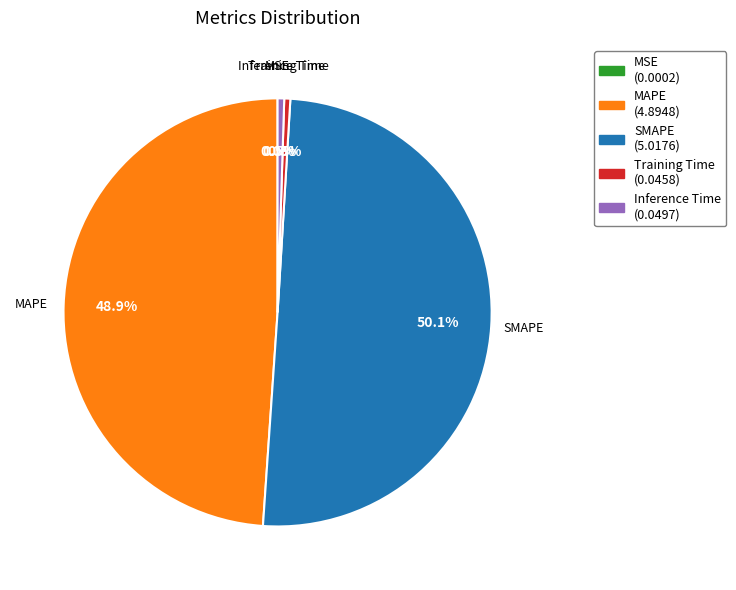

Do Inference Time (0.0497) and MAPE (4.8948) together represent more than half of the pie?

No